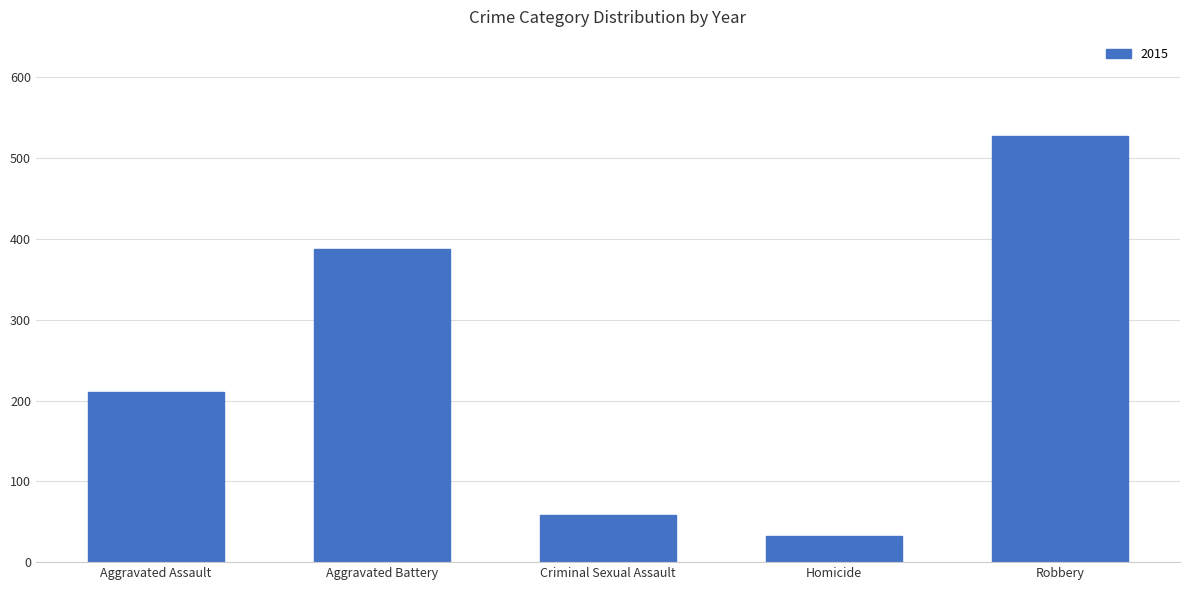

The chart shows a value of 183 at Robbery. True or false?

False